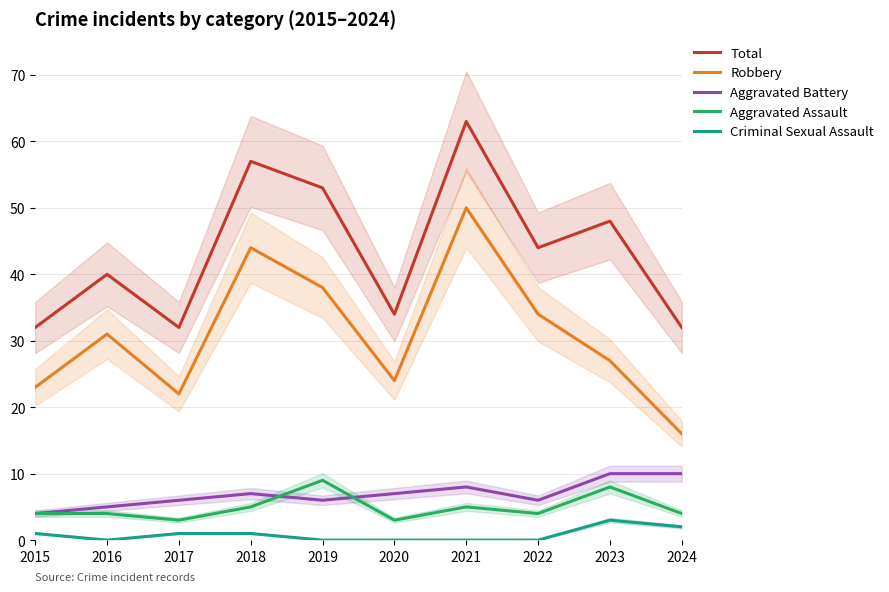

True or false: Aggravated Assault and Robbery intersect in this chart.

False